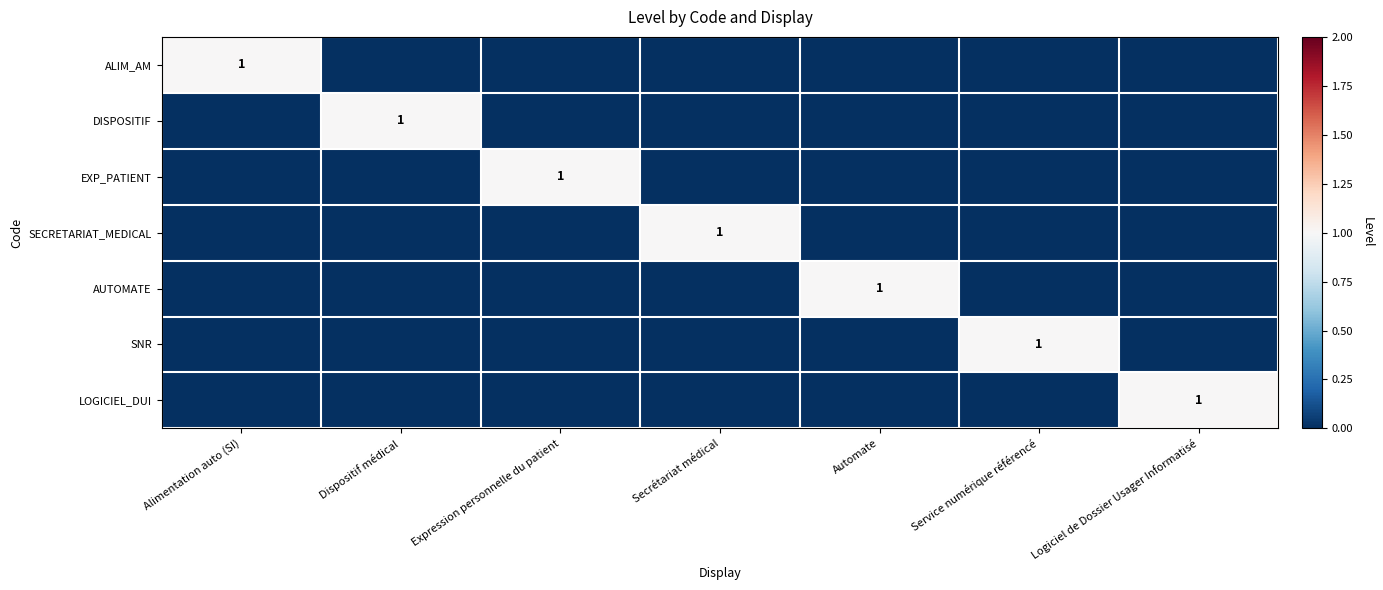

True or false: SECRETARIAT_MEDICAL has a value of 2 at Secrétariat médical.

False